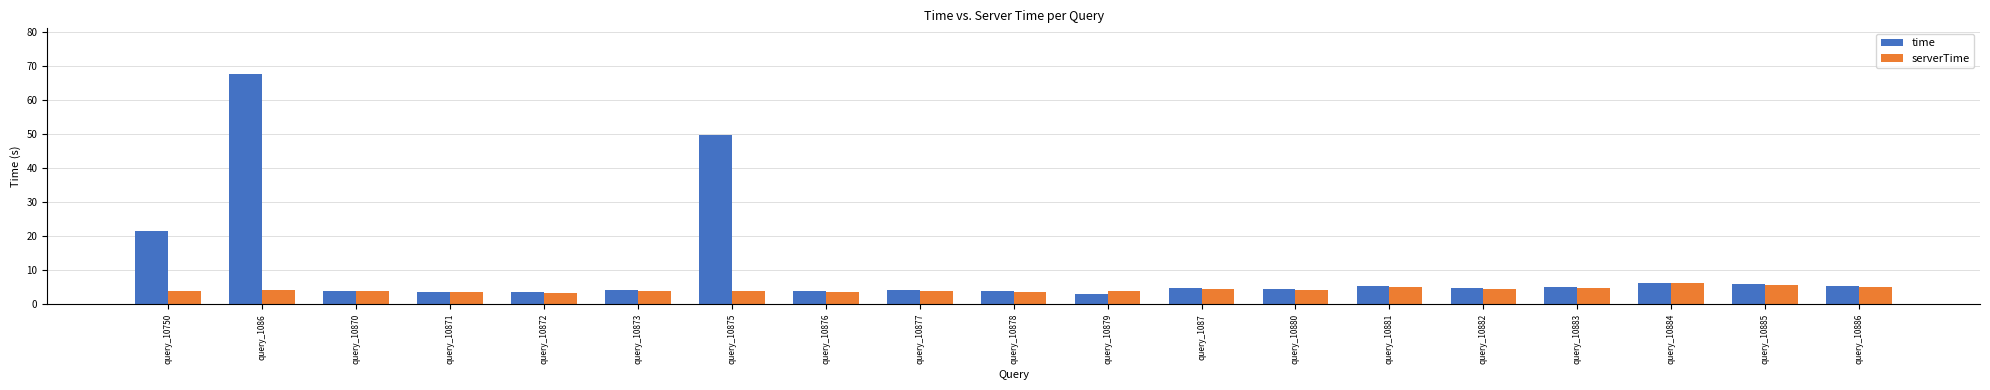

At which label does time first exceed 4?

query_10750